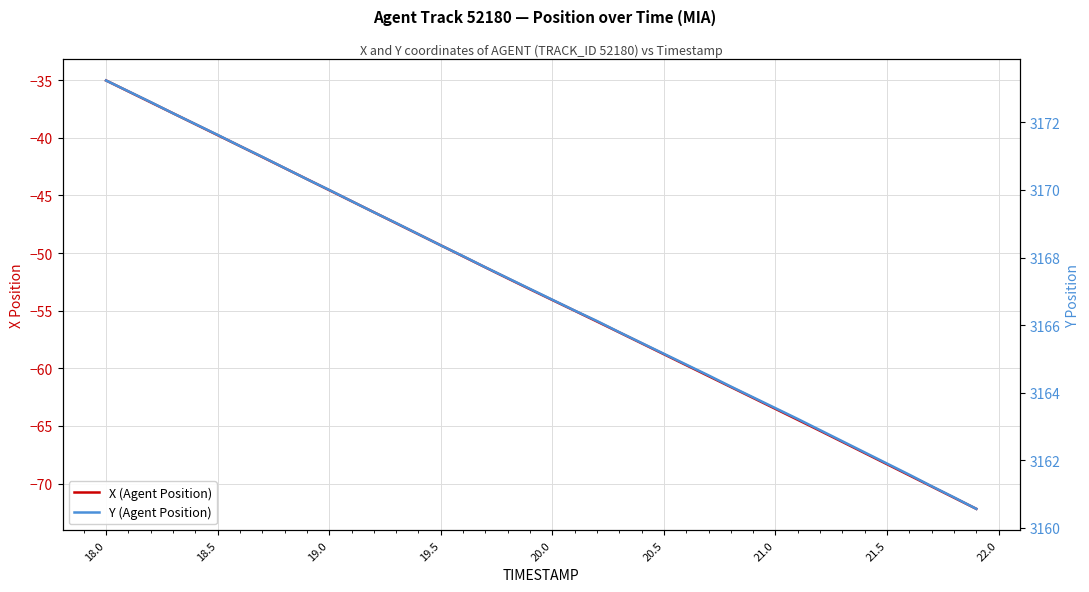

What is the sum of all Y (Agent Position) values?

126676.8